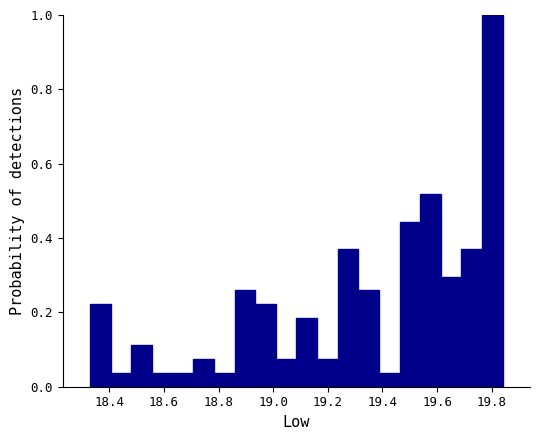

Read against the x-axis, roughly where is the centre of the tallest bar?

19.80